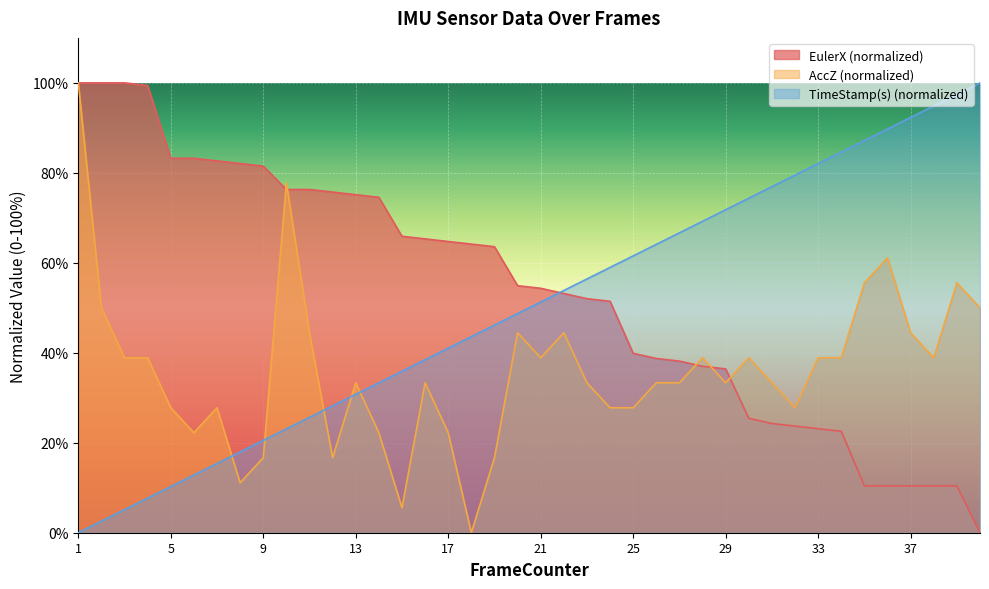

What is the maximum value shown in the chart?

100.0